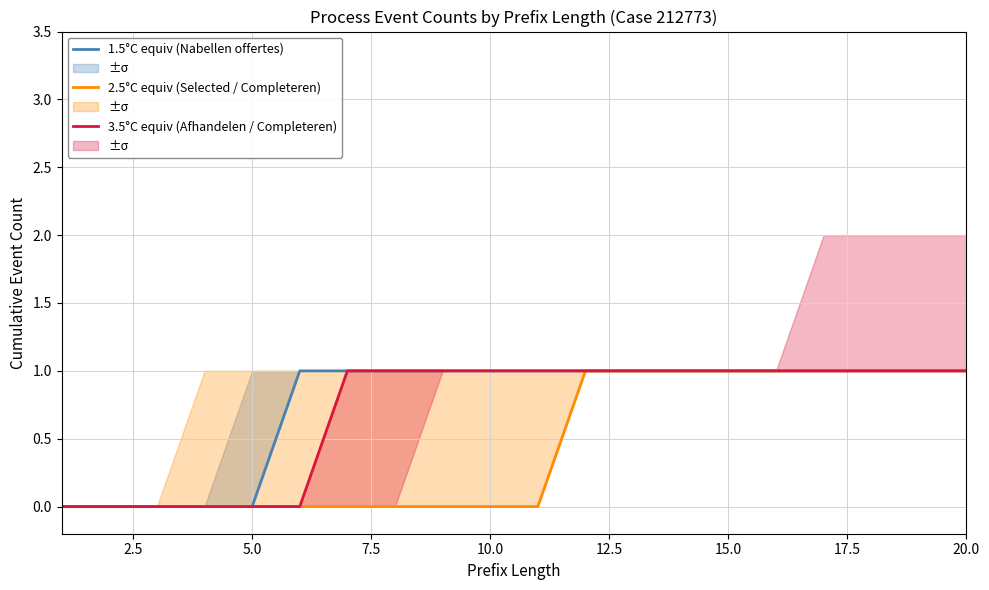

Count the 2.5°C equiv (Selected / Completeren) values in the range 0 to 1.

20